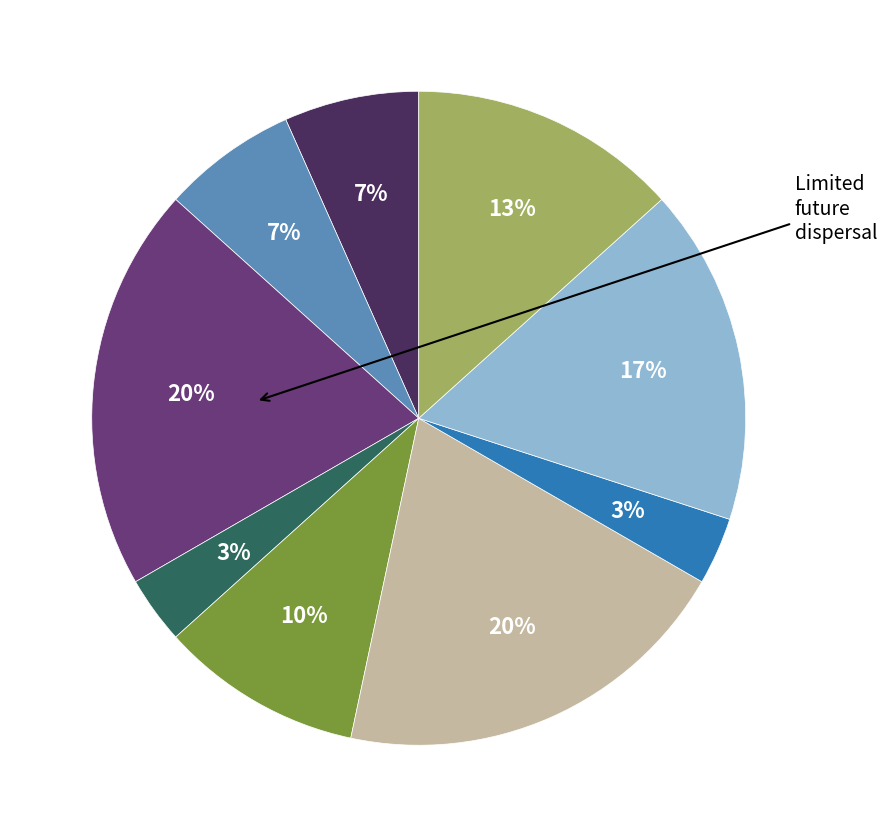

Does any single category account for the majority?

No